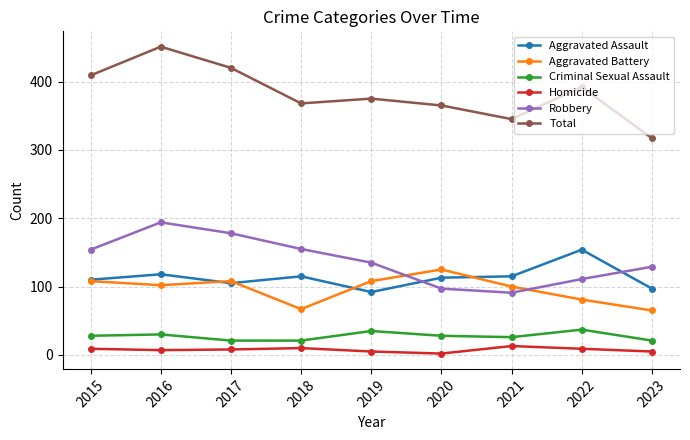

What is the sum of the Aggravated Battery values at 2015 and 2023?

173